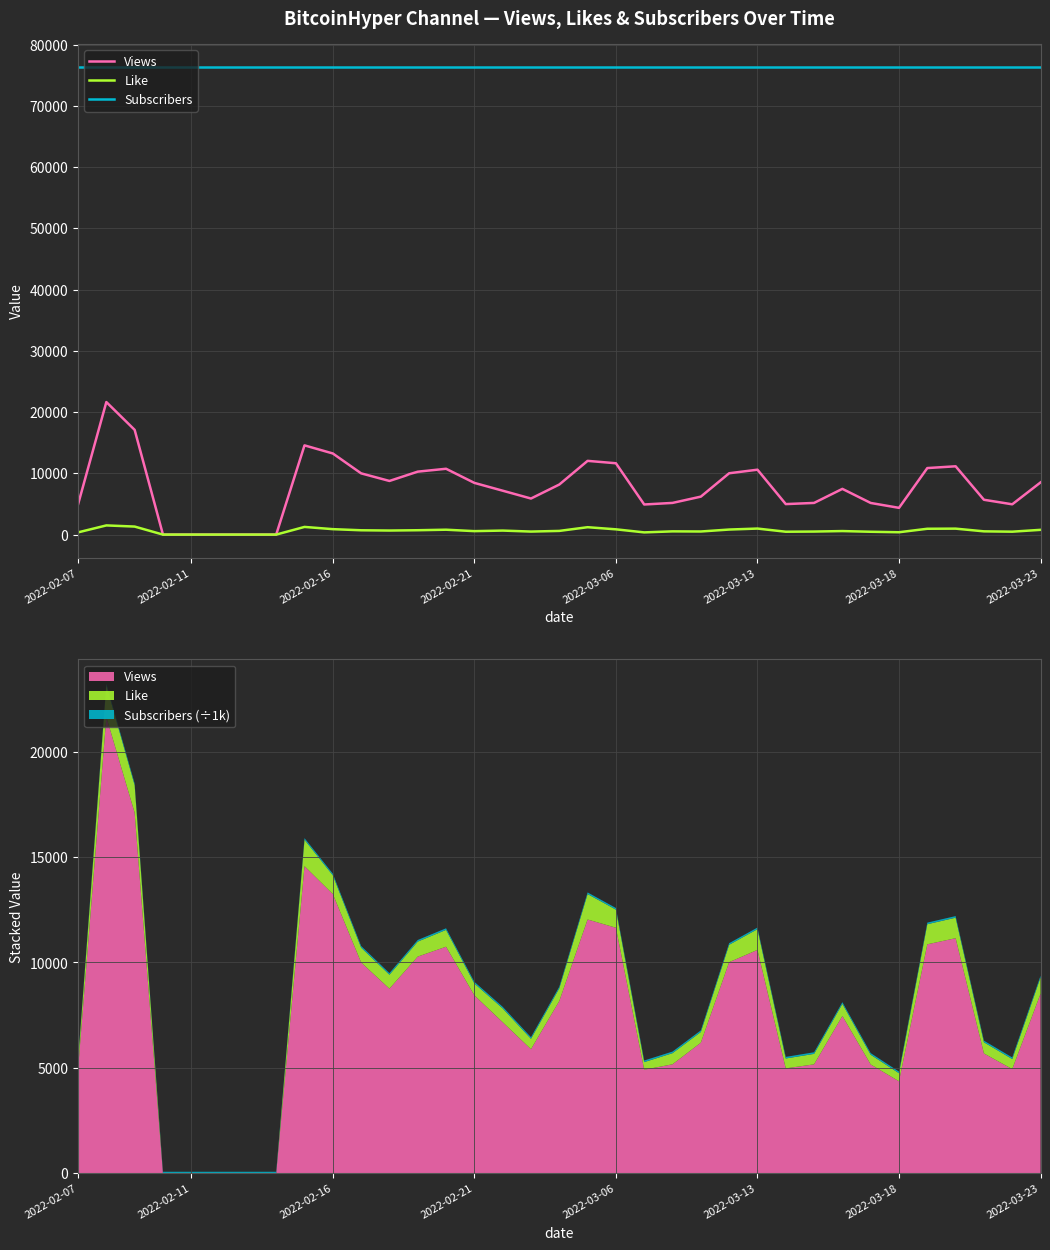

What is the sum of all Subscribers values?

2670500